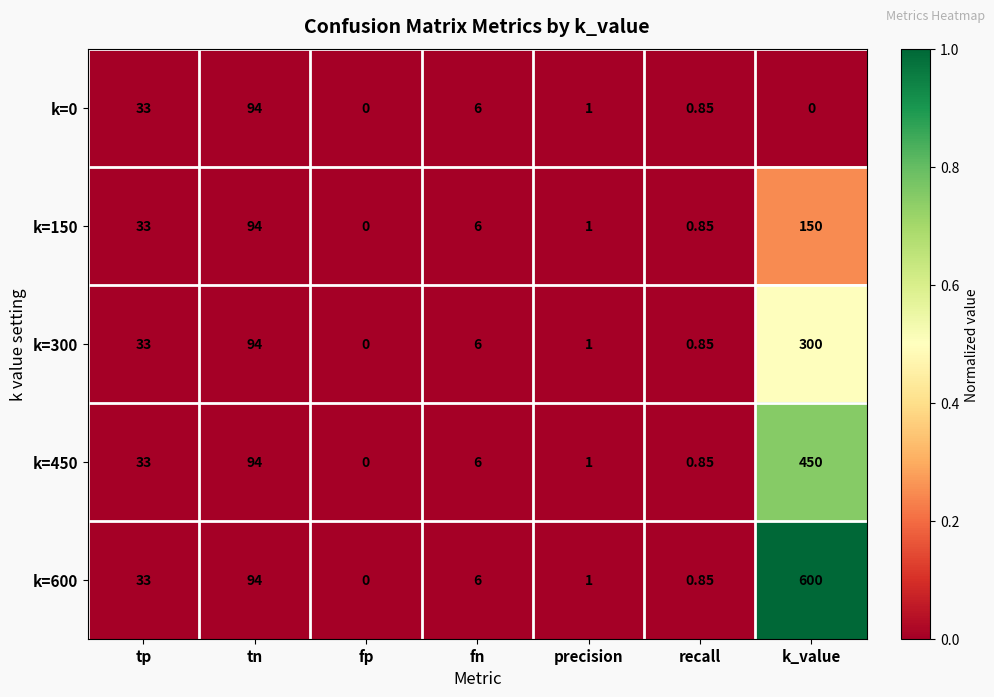

At which label does k=450 reach its peak?

k_value